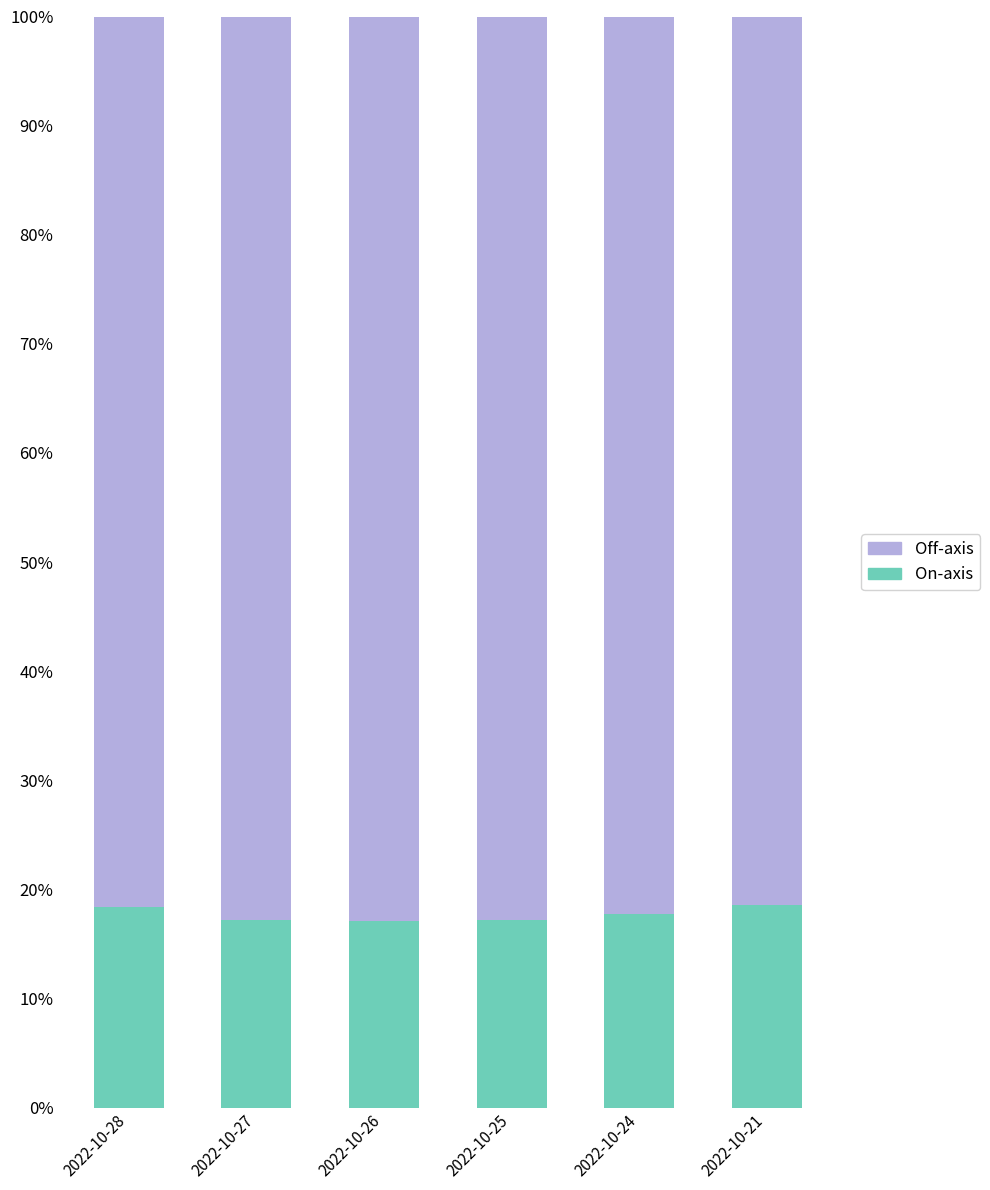

What is the total value across all series at 2022-10-25?

100.0